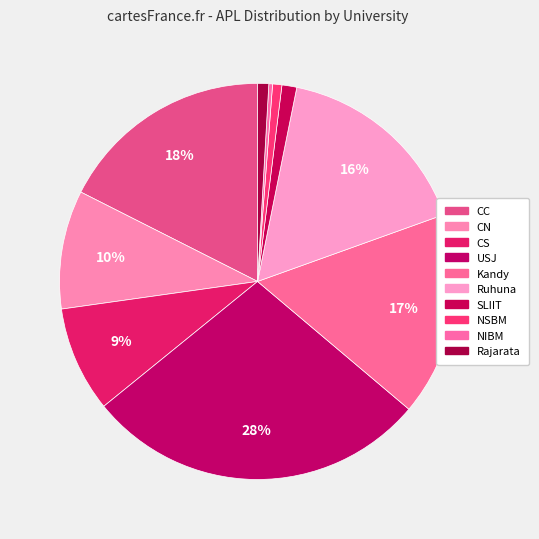

To the nearest percent, what is the average slice percentage?

10%